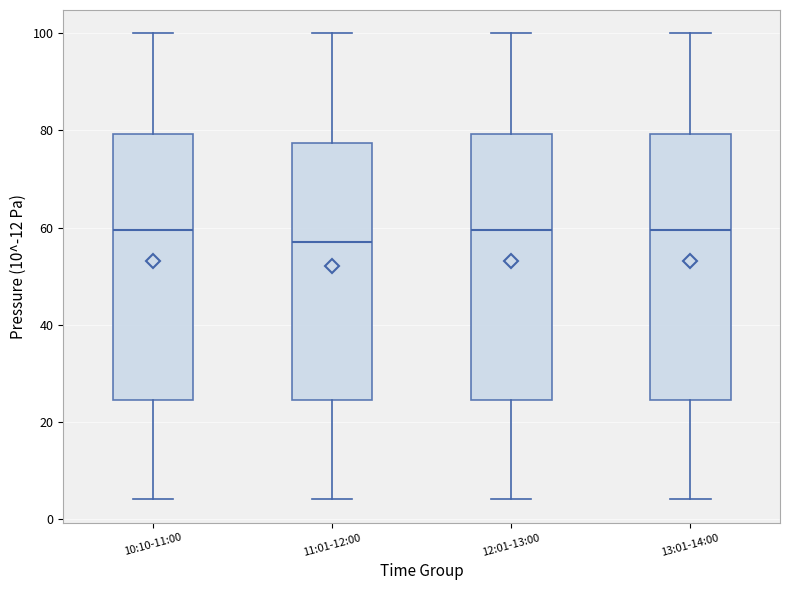

Reading left to right, read every box against the y-axis: the position of its median line, the range the box covers, and the ends of its whiskers. The values are not printed on the chart, so give them approximately, as read against the axis.

10:10-11:00: median 60, box 24 to 80, whiskers 4 to 100
11:01-12:00: median 58, box 24 to 78, whiskers 4 to 100
12:01-13:00: median 60, box 24 to 80, whiskers 4 to 100
13:01-14:00: median 60, box 24 to 80, whiskers 4 to 100